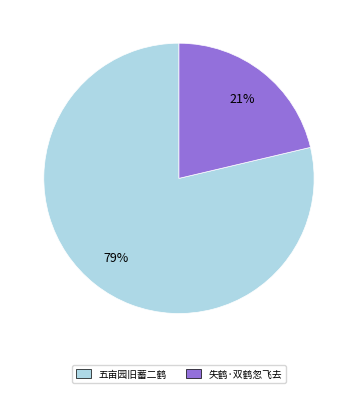

True or false: 失鹤·双鹤忽飞去 accounts for 21% of the total.

True